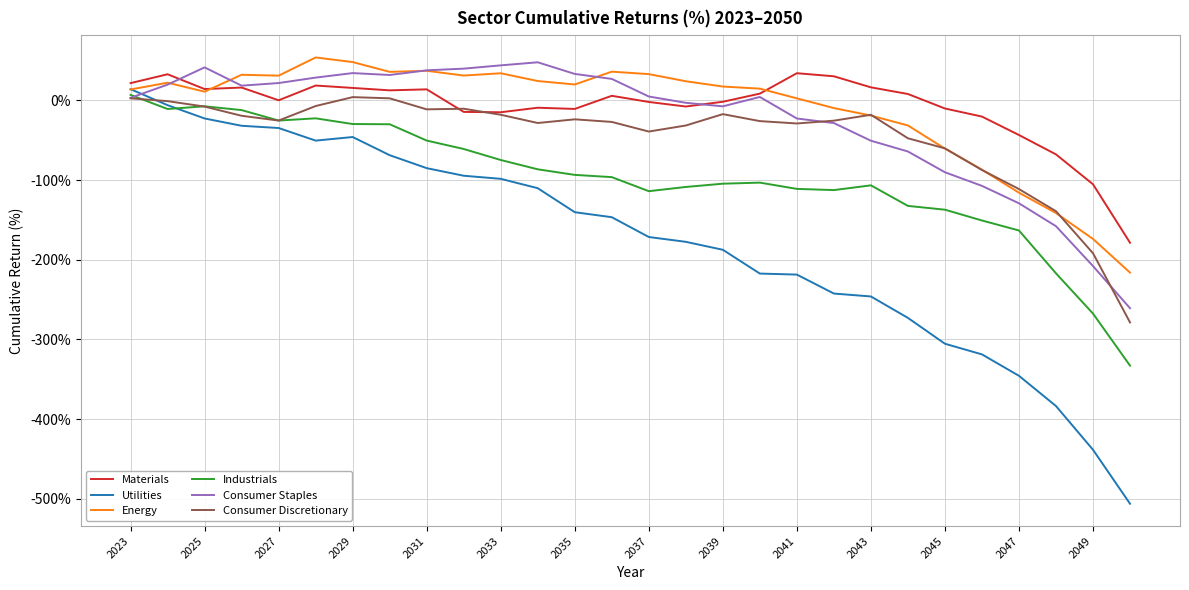

What is the greatest value displayed?

54.0